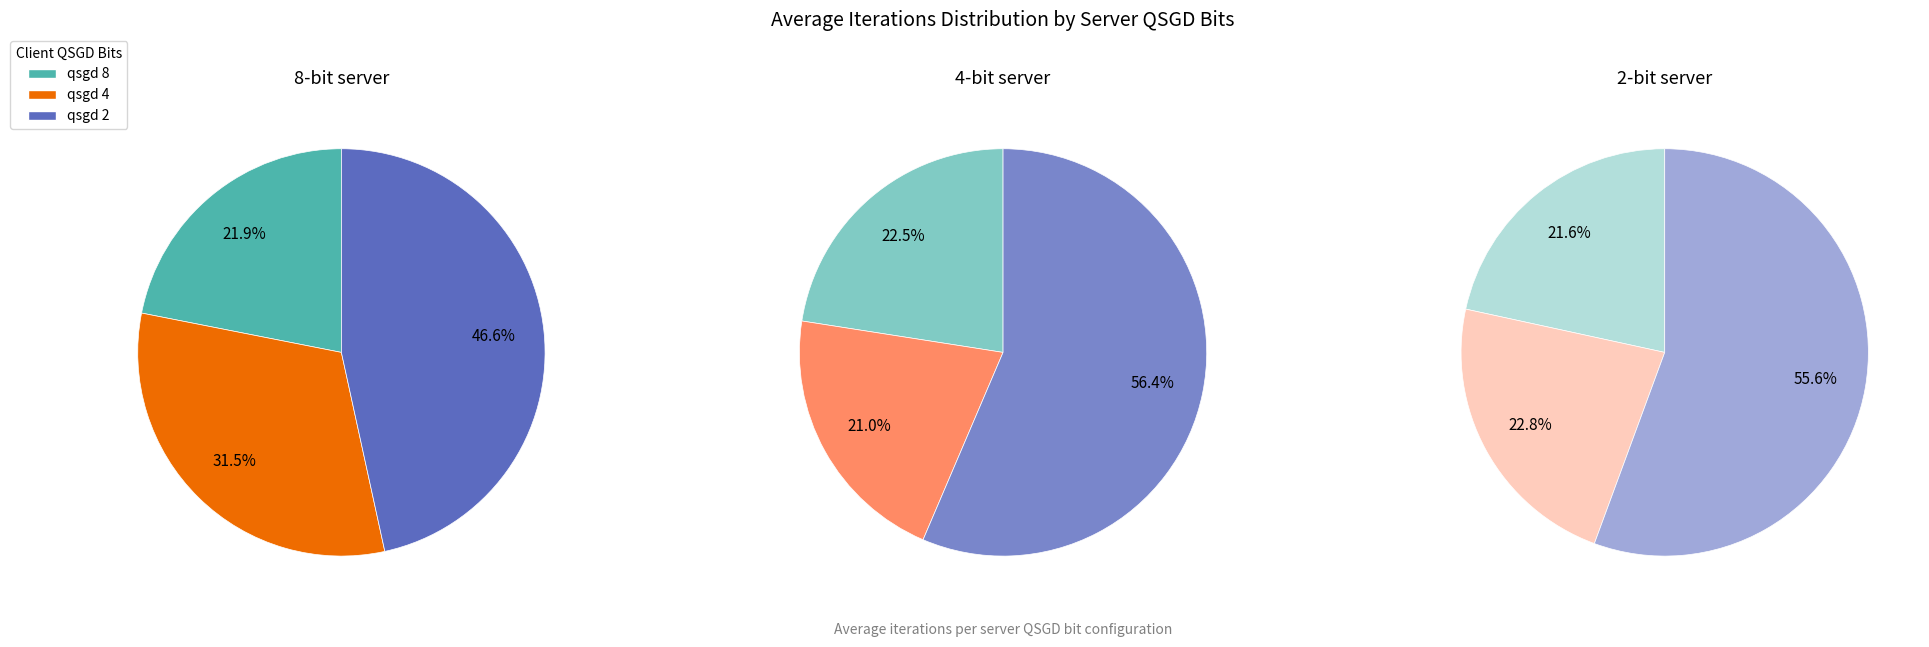

To the nearest percent, what is the difference between the qsgd 8 and qsgd 2 slice percentages?

34%